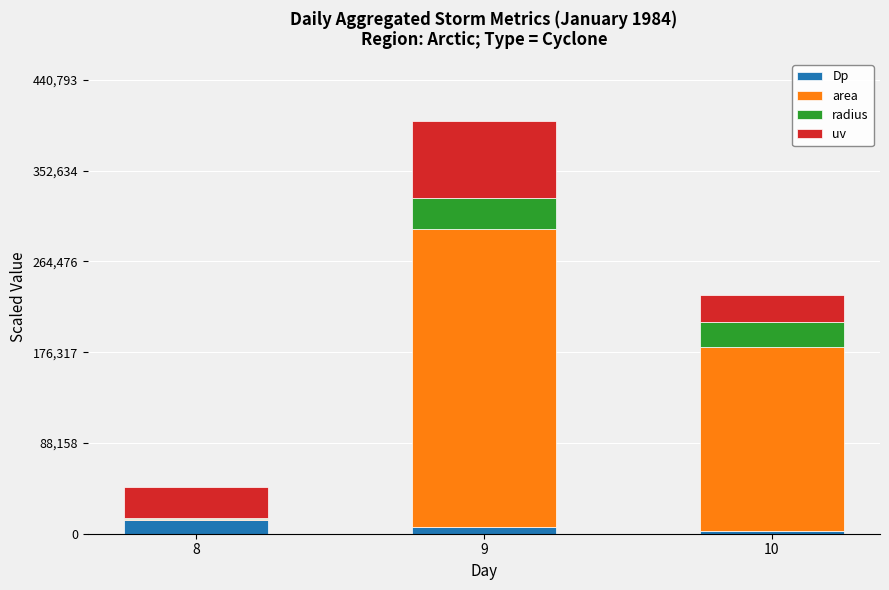

At which category is the sum across all series the highest?

9